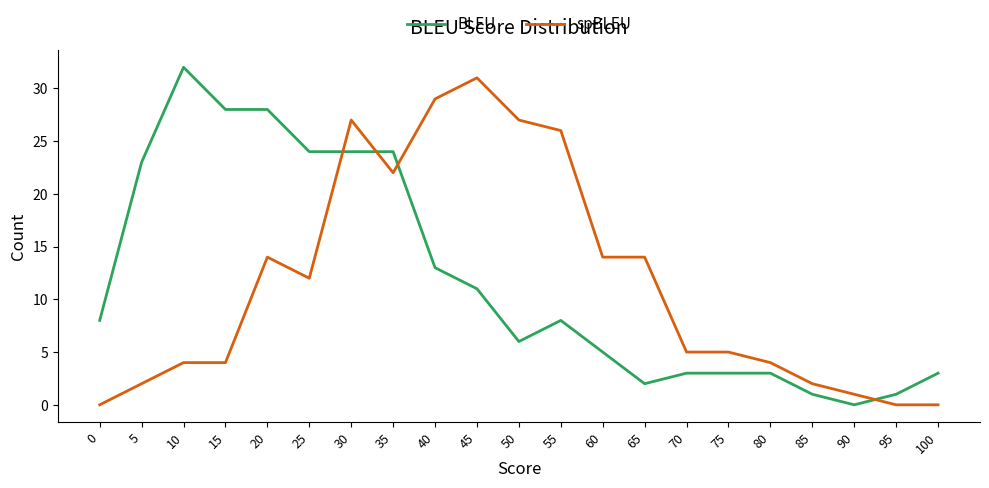

Does the chart display data point markers on the line(s)?

No